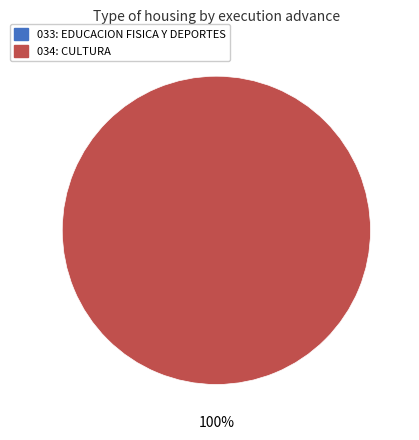

How many slices are in this pie chart?

2